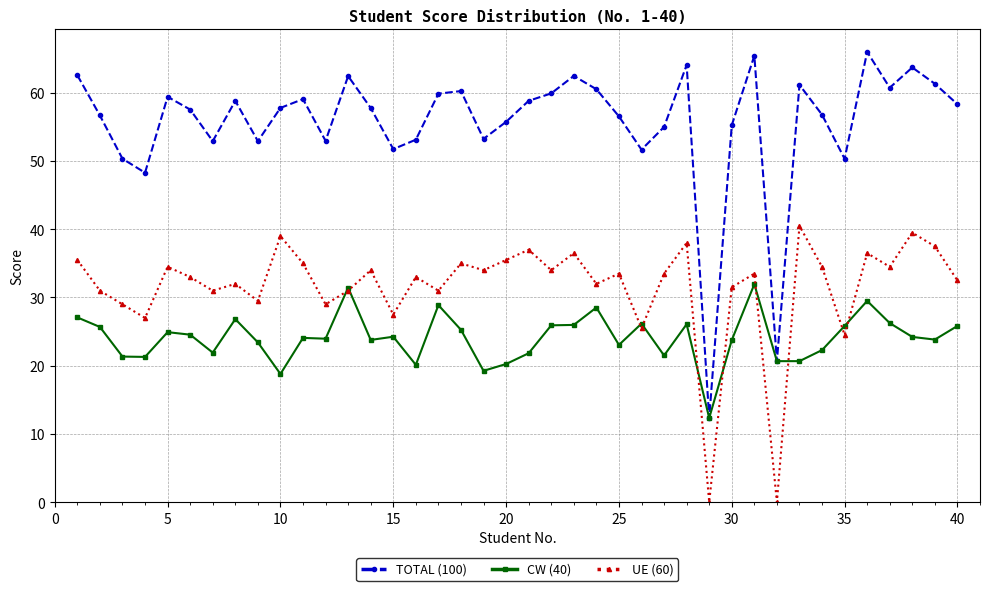

True or false: UE (60) has more than 2 points higher than both neighbors.

True